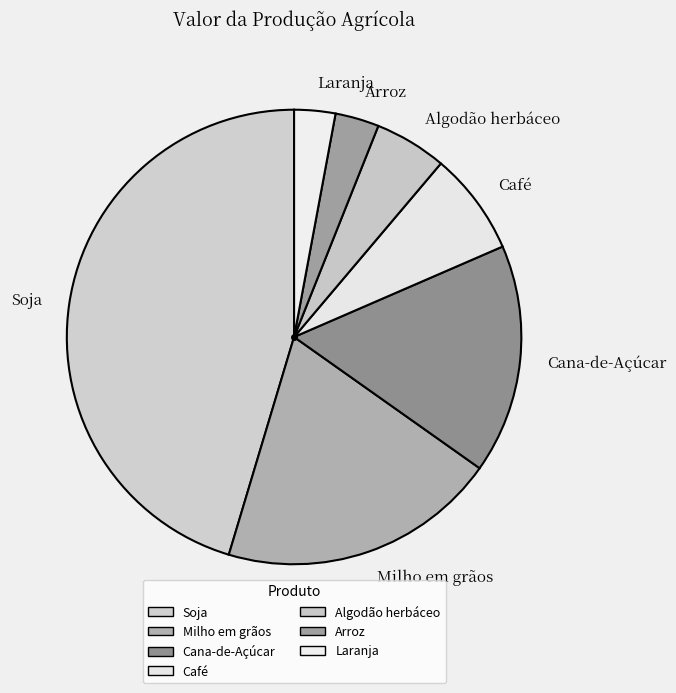

True or false: Arroz accounts for 12% of the total.

False